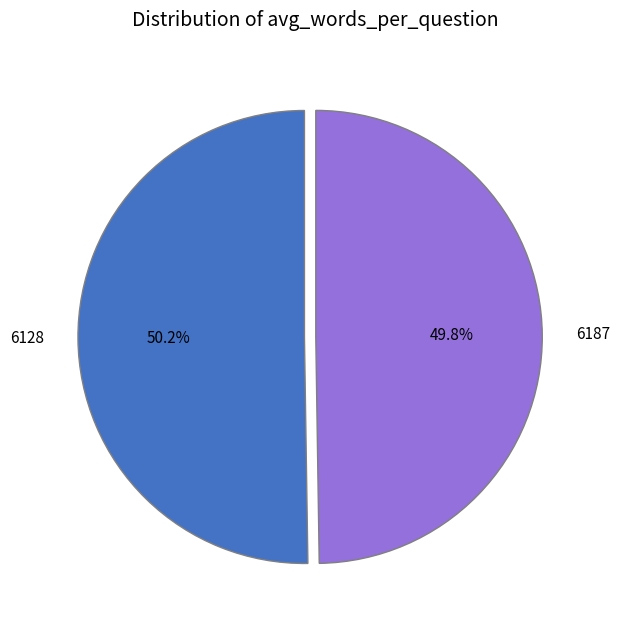

Count the number of slices in the pie.

2